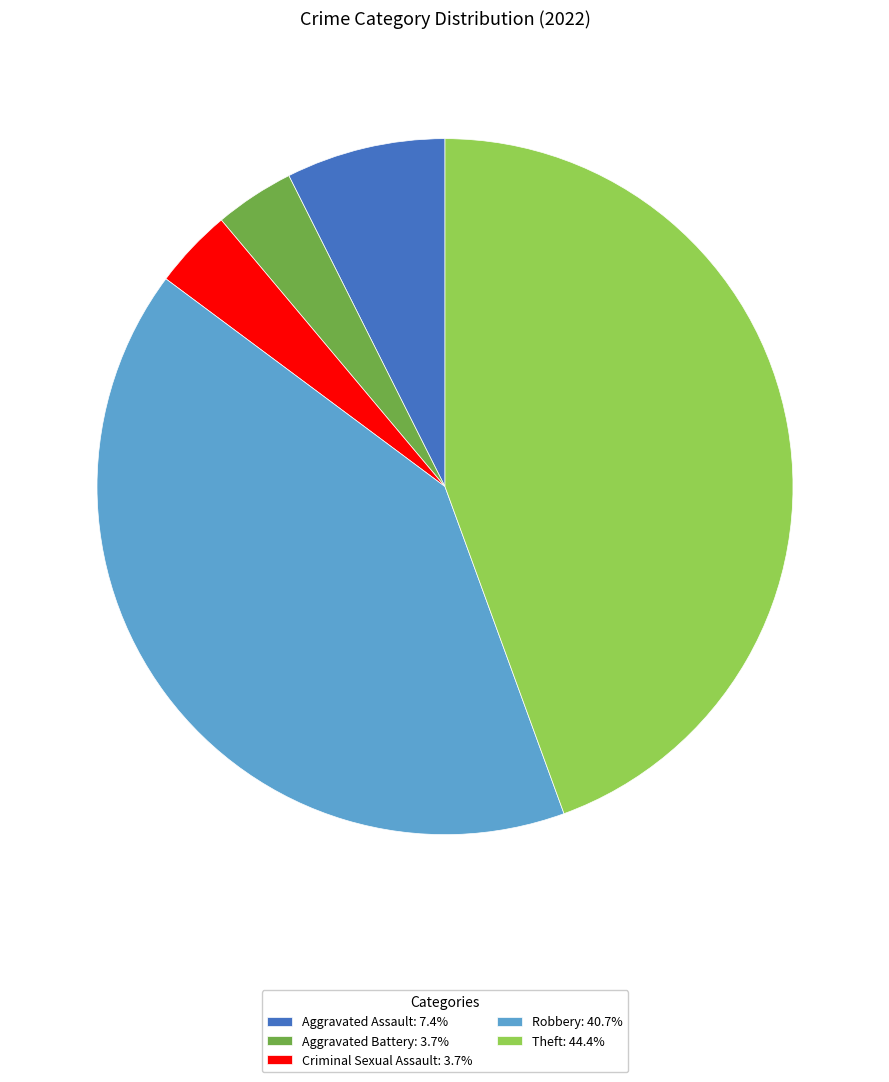

How many segments does this pie chart have?

5